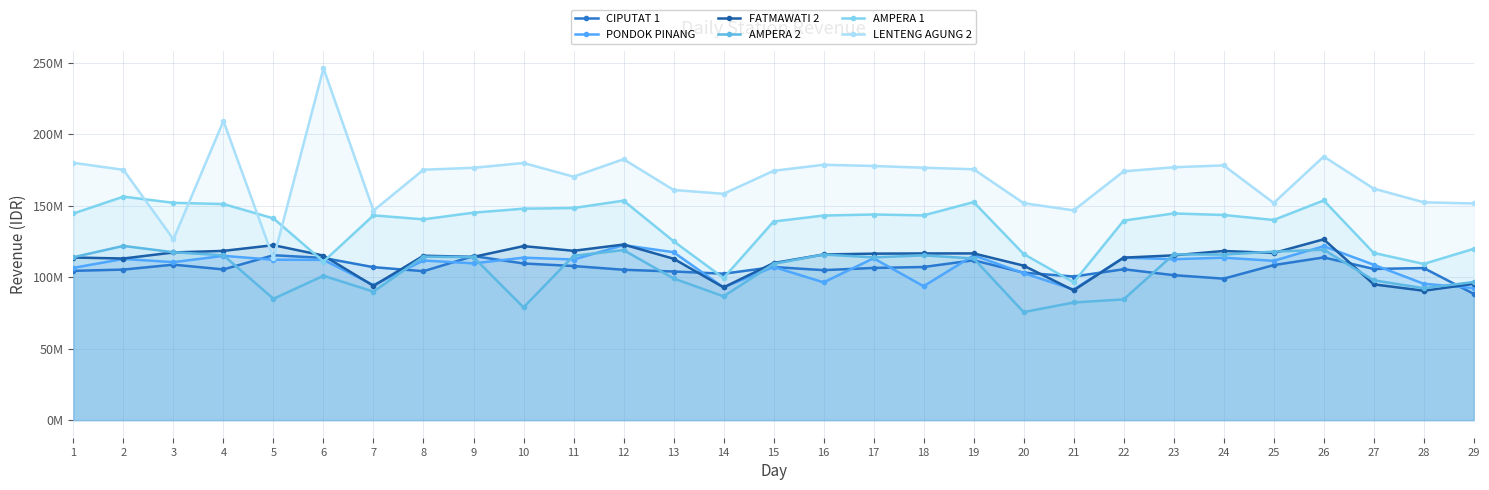

What are all the series names shown in the legend?

CIPUTAT 1, PONDOK PINANG, FATMAWATI 2, AMPERA 2, AMPERA 1, LENTENG AGUNG 2